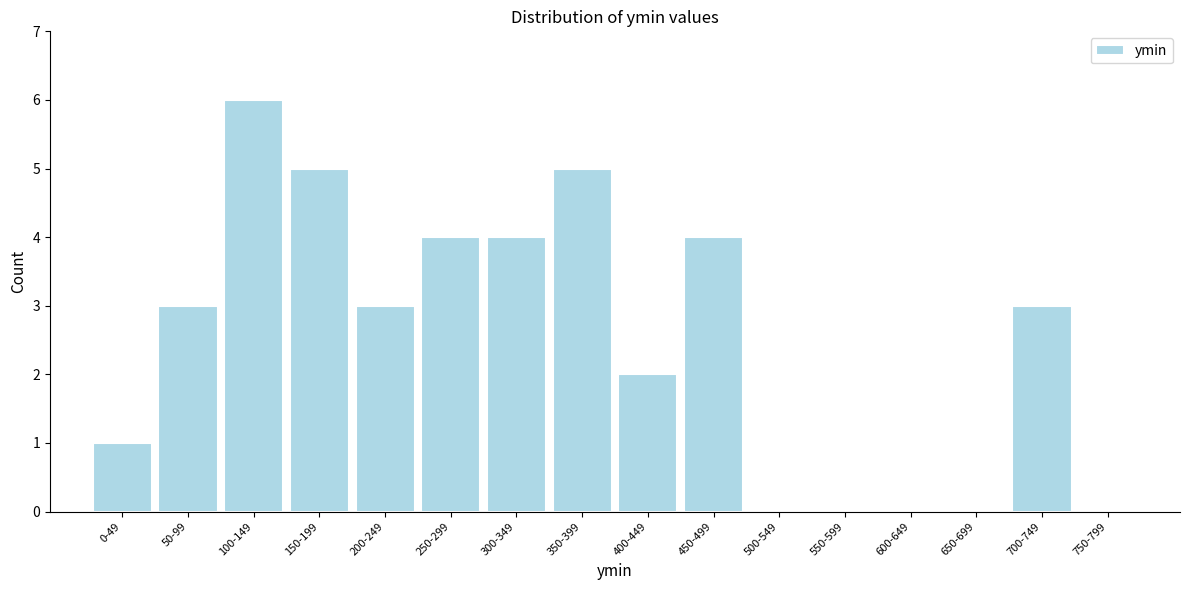

What is the maximum value shown in the chart?

6